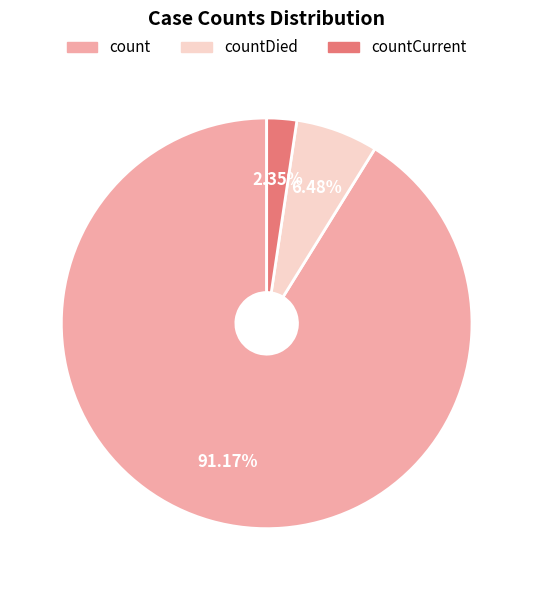

Is there a majority slice in this chart?

Yes